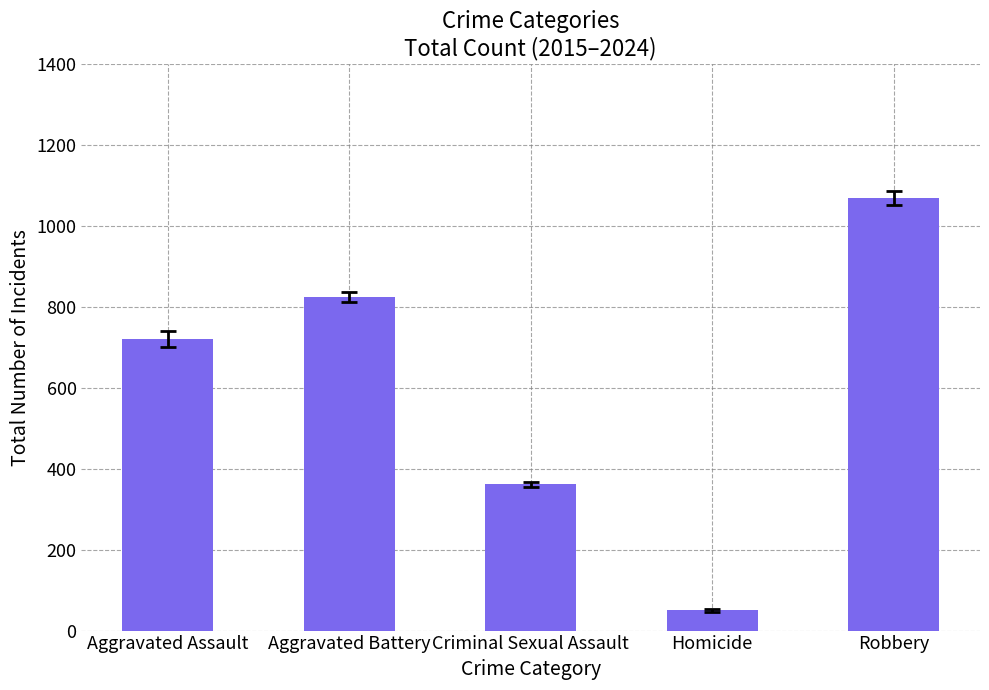

The chart shows a value of 50 at Homicide. True or false?

True